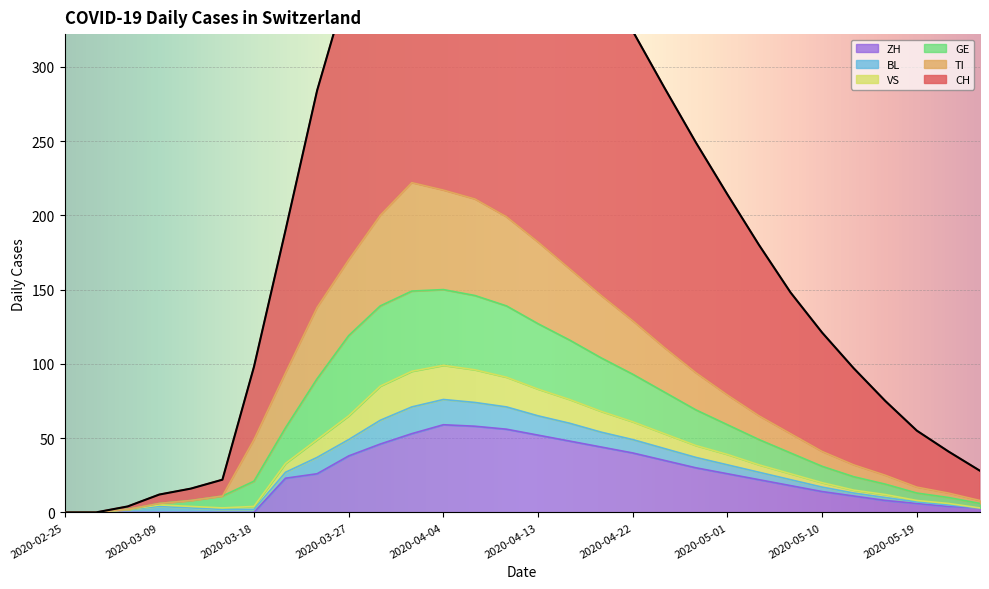

How many values in TI are above zero?

28